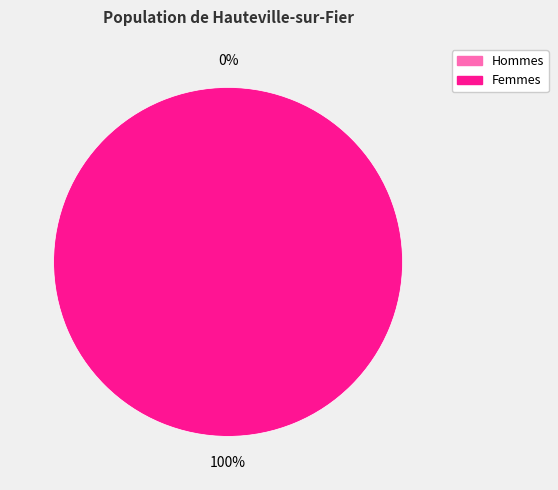

To the nearest percent, what is the average slice percentage?

50%